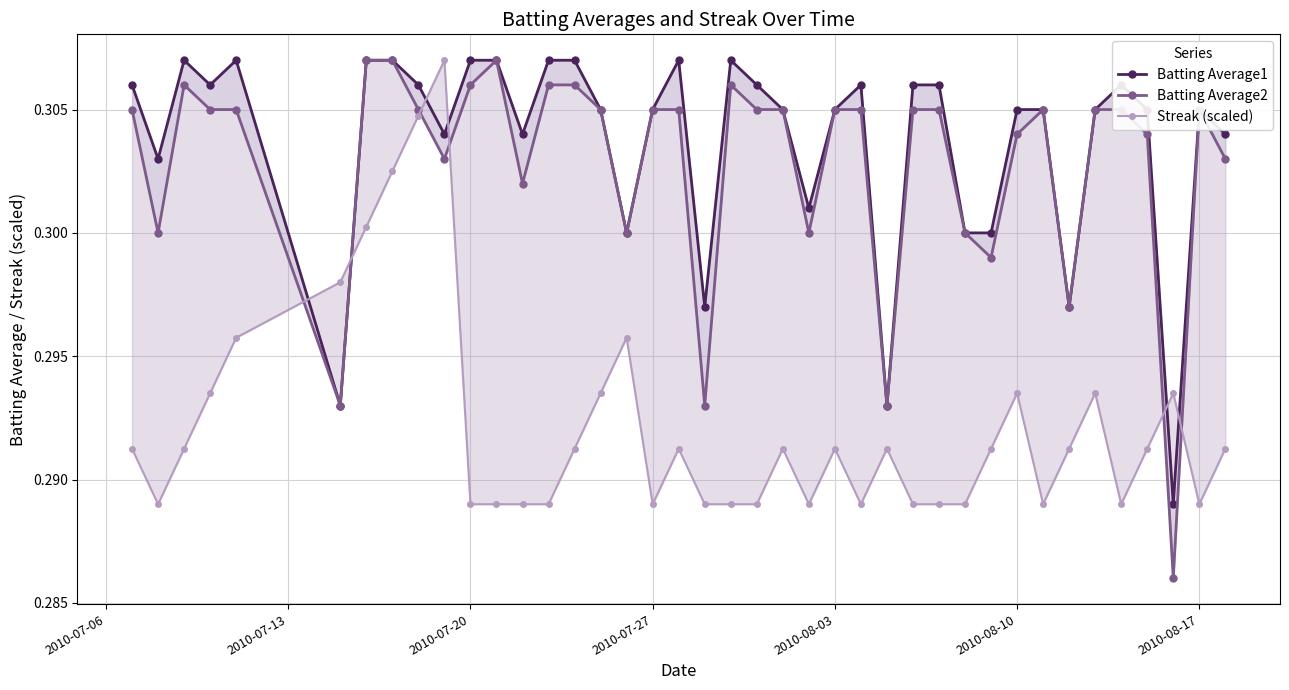

What is the highest value of the Batting Average1 series?

0.3